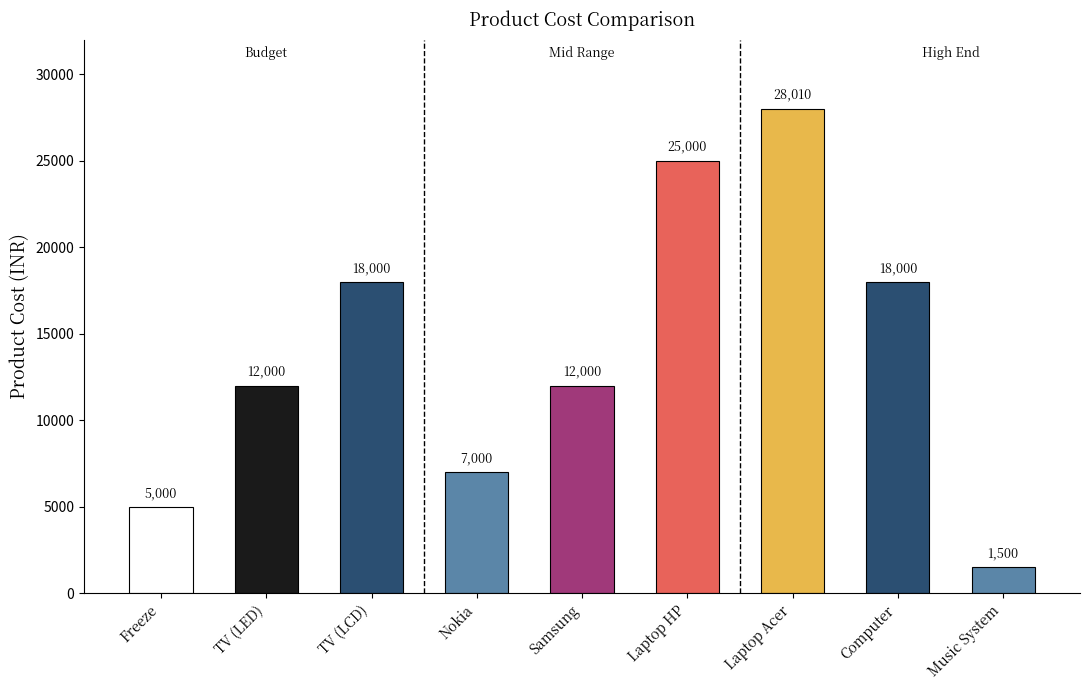

Approximately how many times larger is the value at Laptop Acer compared to Nokia?

4.0